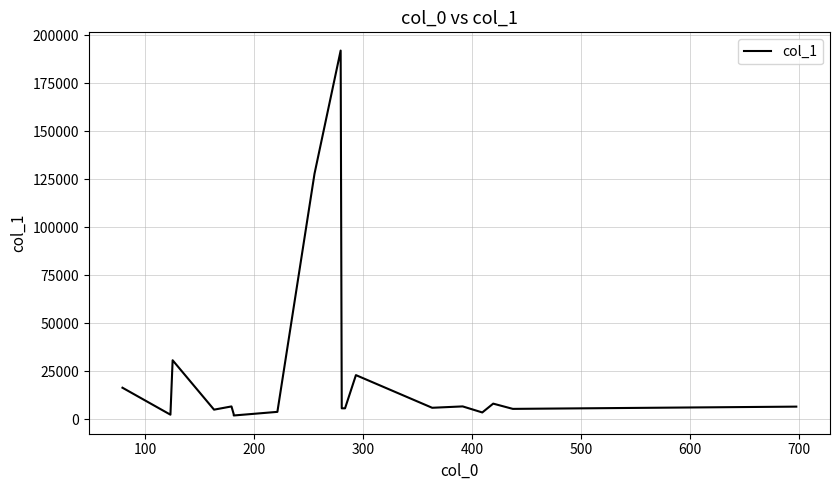

What is the greatest value displayed?

191995.2